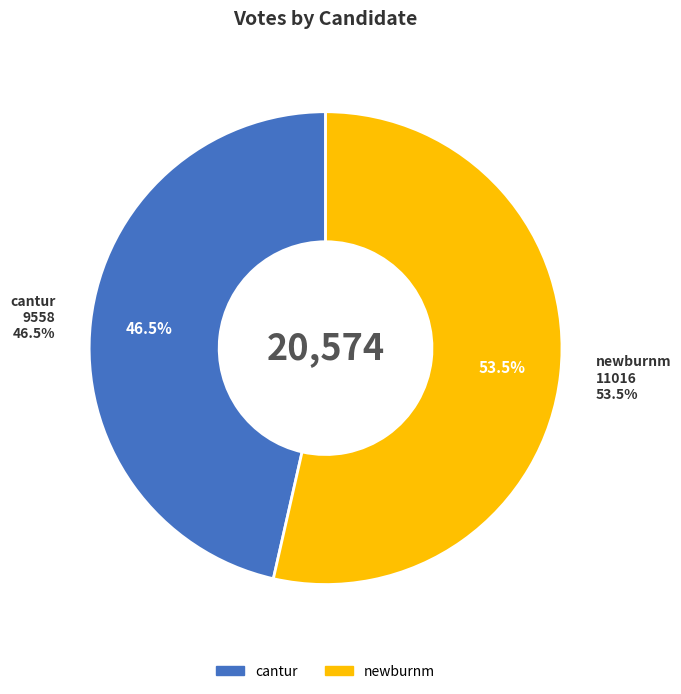

Is the sum of newburnm and cantur greater than half?

Yes